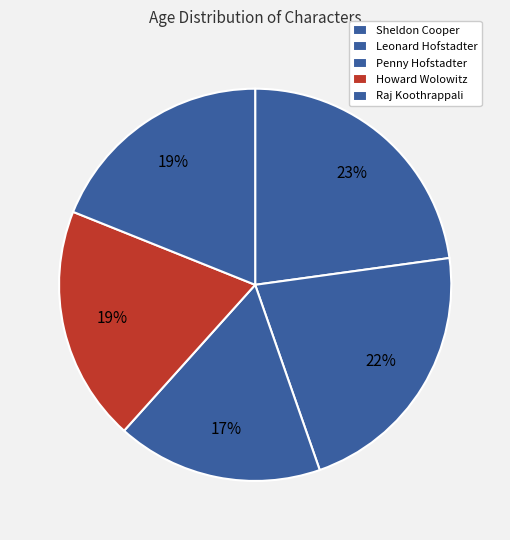

What percentage is NOT represented by Leonard Hofstadter?

78.2%